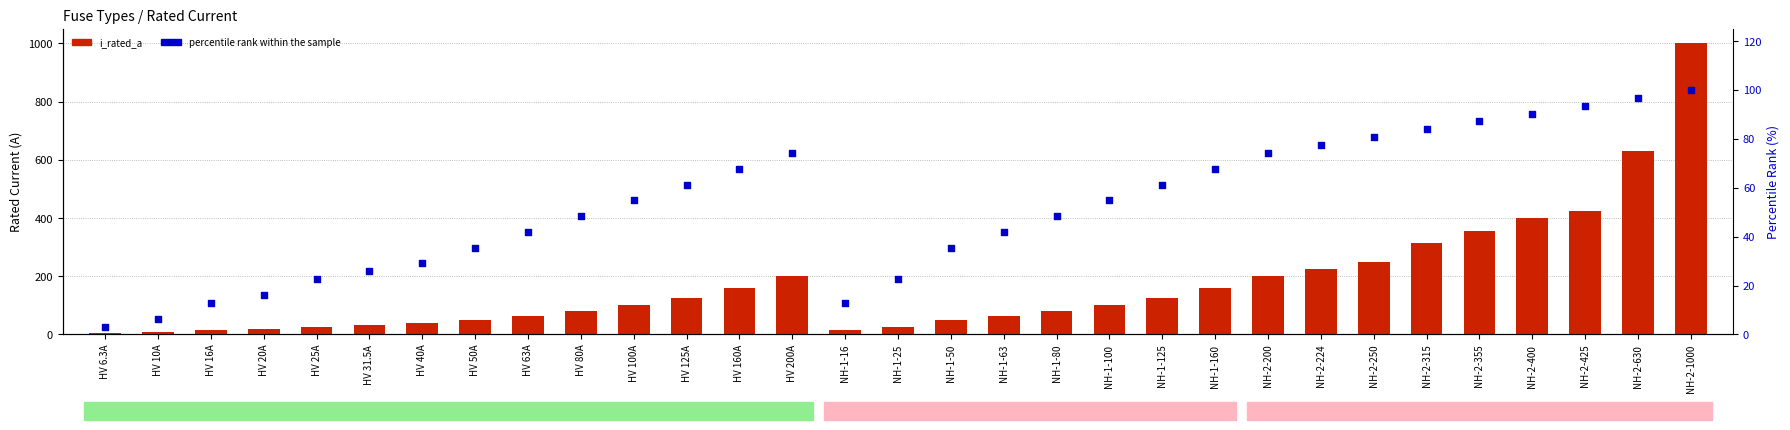

Which series has the widest spread of Y values?

i_rated_a